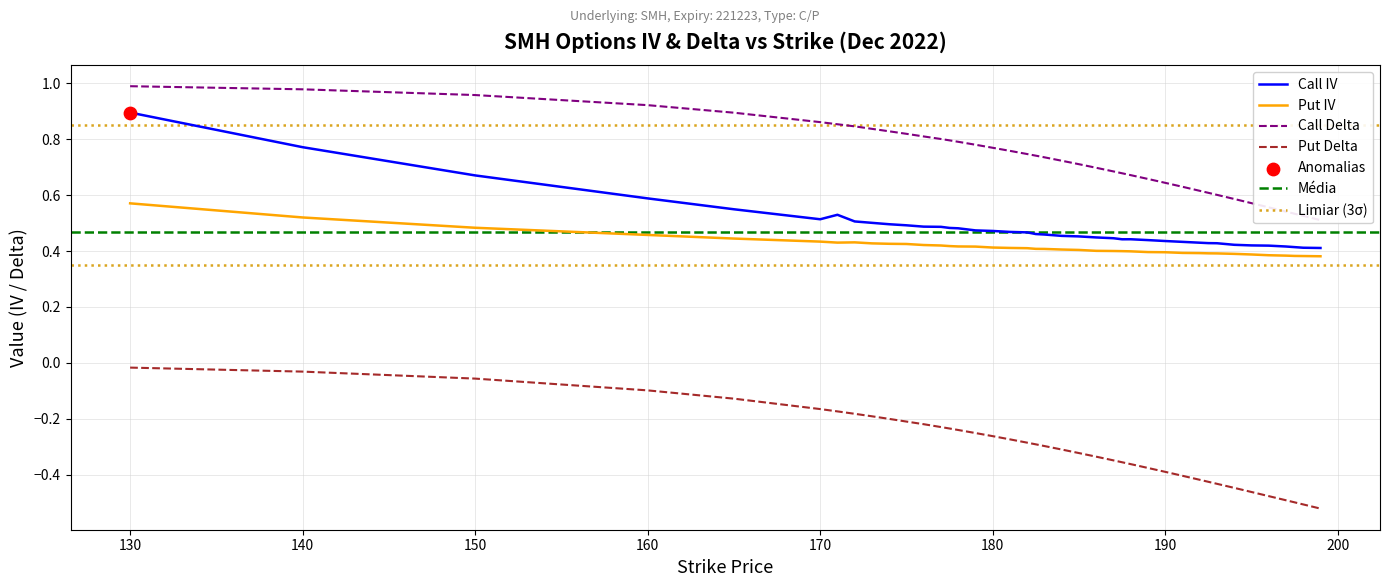

Which series has the largest total across all categories?

Call Delta